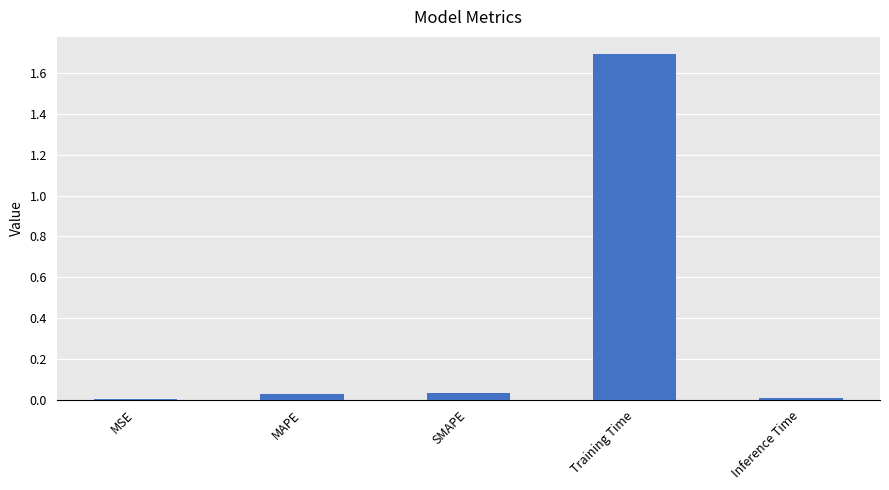

Which category has the highest value across all series?

Training Time